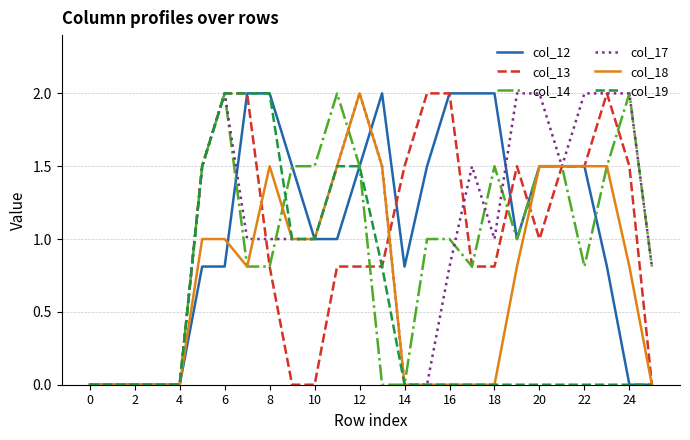

What is the maximum value for col_12?

2.0